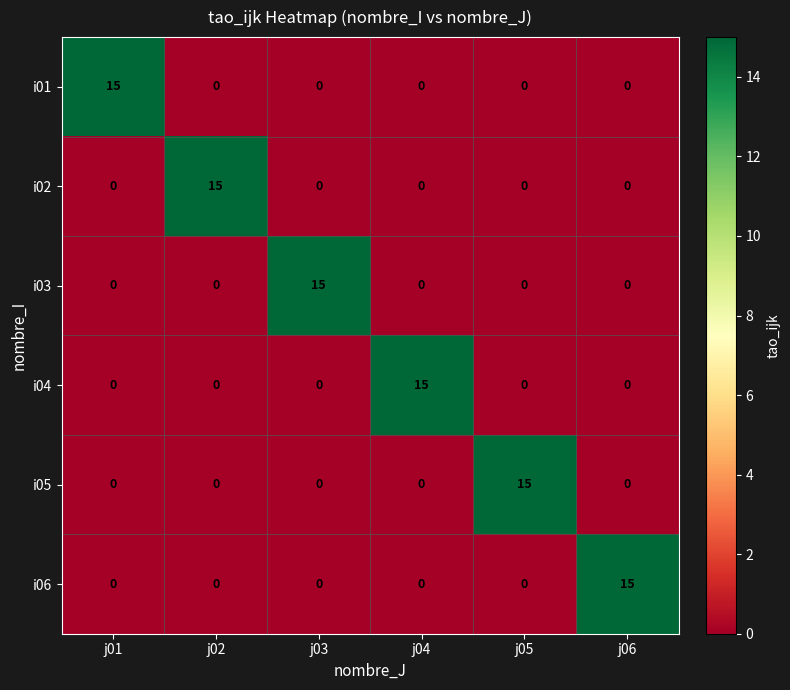

What is the spread (max minus min) of values at j03?

15